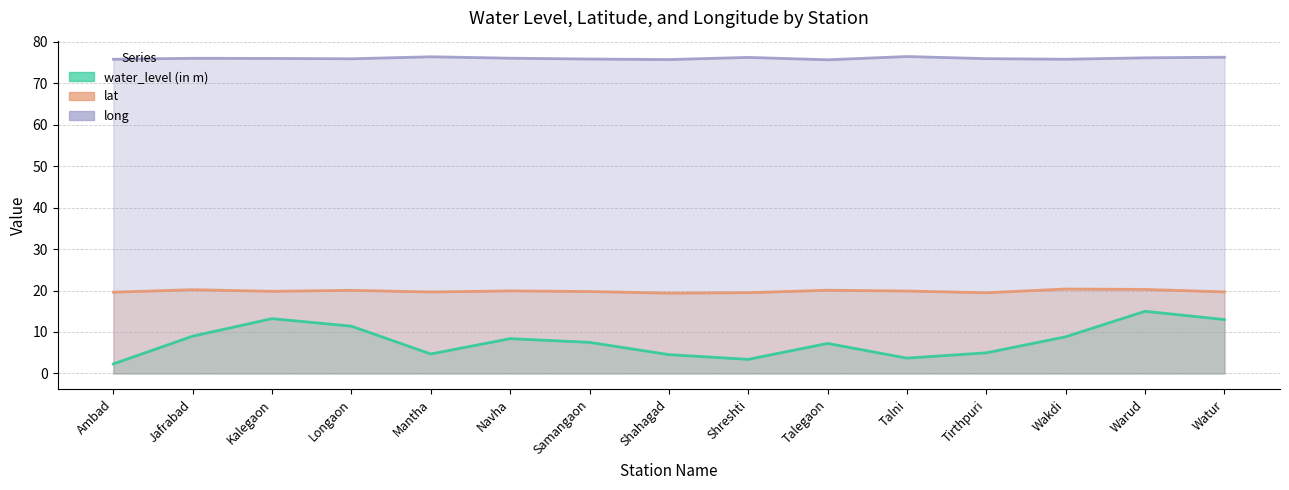

True or false: lat has a value of 10.1 at Ambad.

False